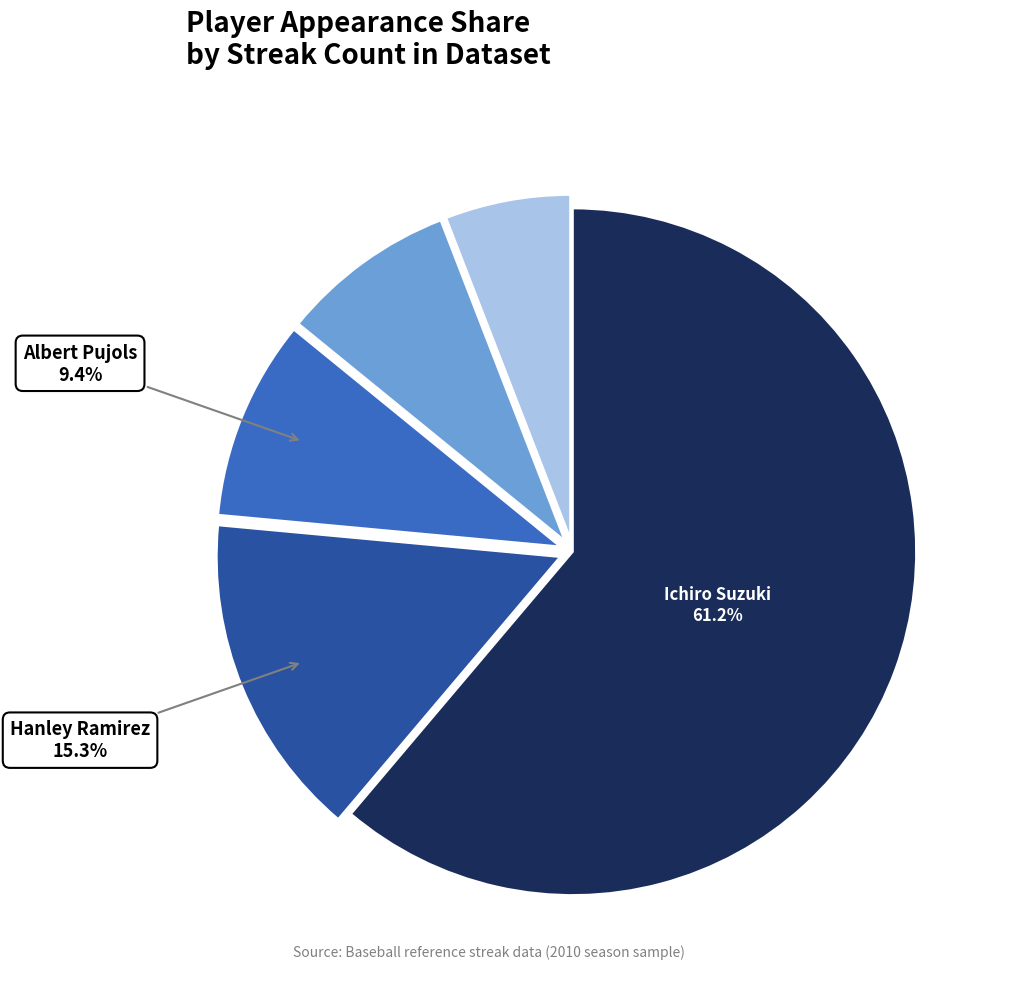

How many segments does this pie chart have?

5